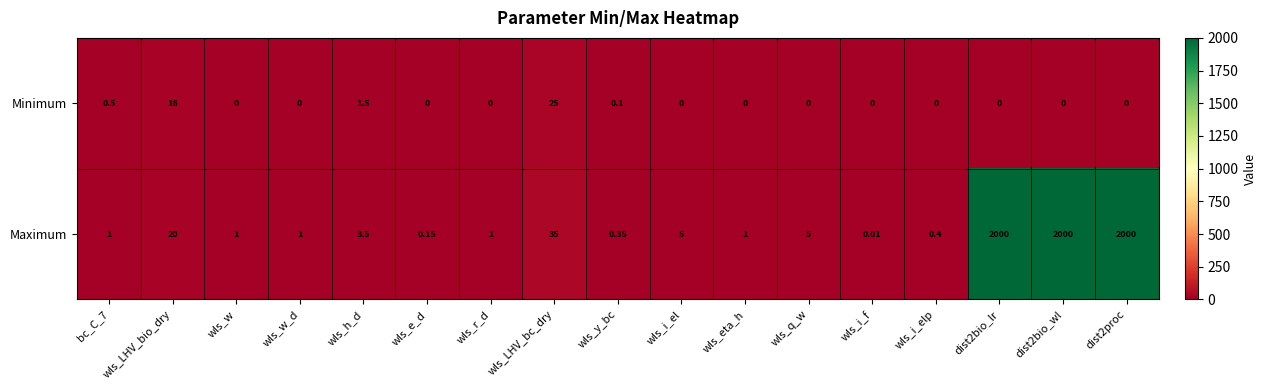

Where is Minimum nearest to the value 12?

wls_LHV_bio_dry